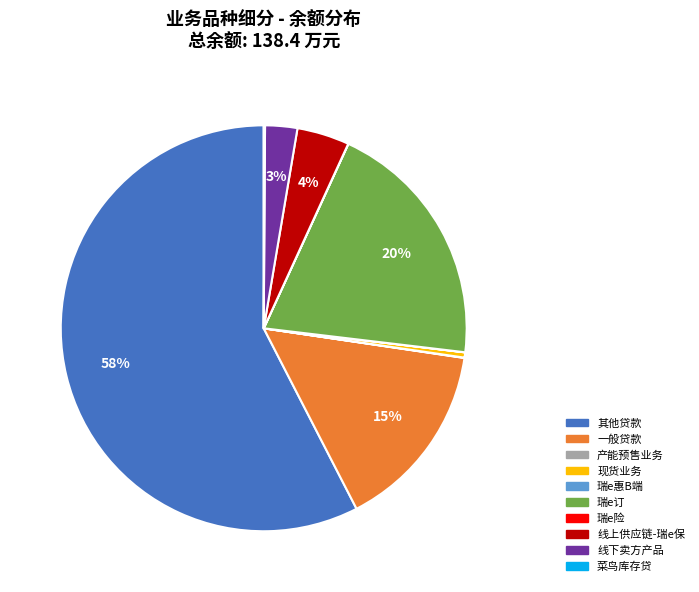

Between 现货业务 and 线上供应链-瑞e保, which is larger?

线上供应链-瑞e保